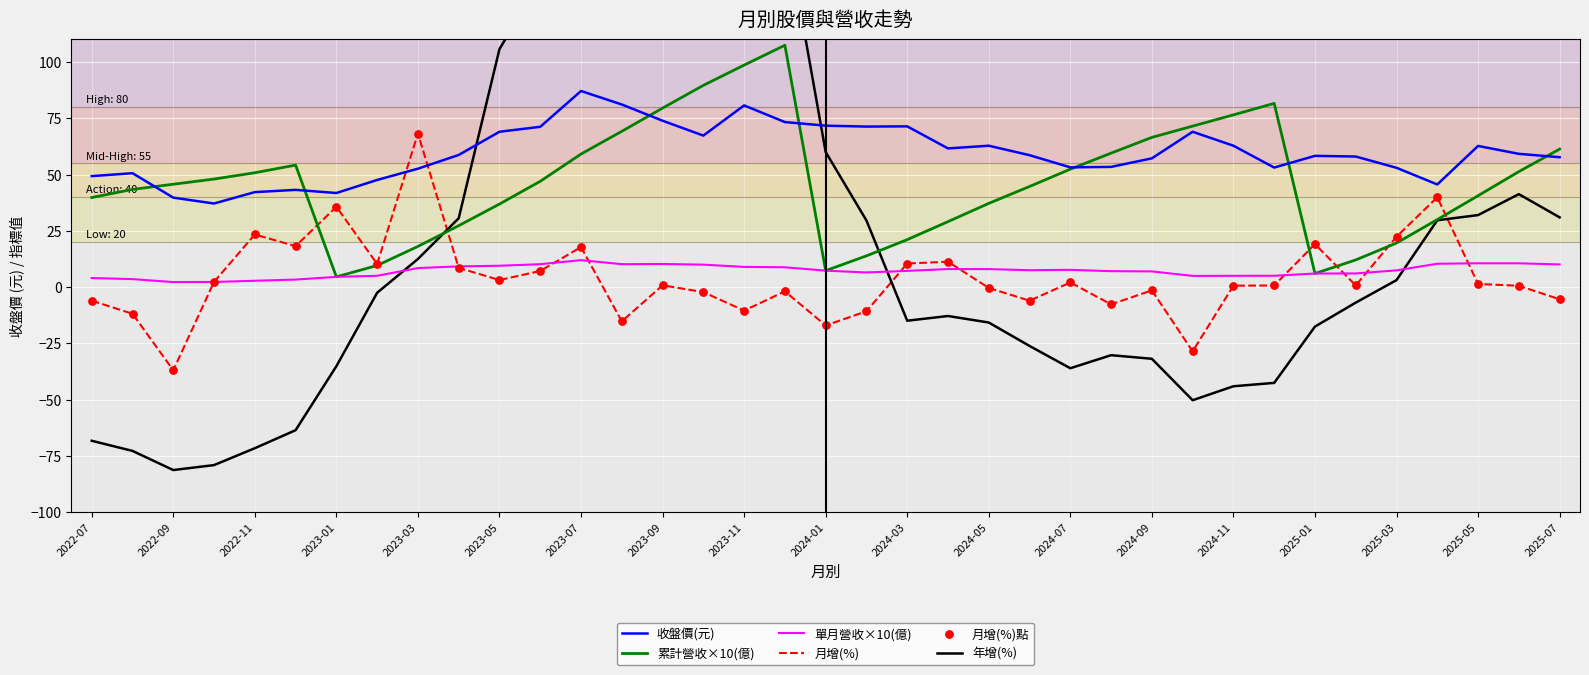

Which series reaches the minimum Y coordinate?

年增(%)